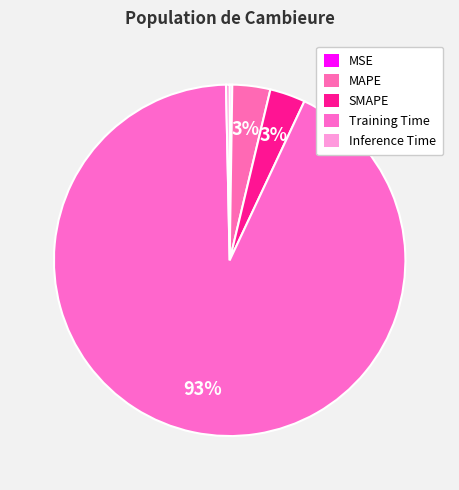

Does Training Time account for over 50% of the chart?

Yes